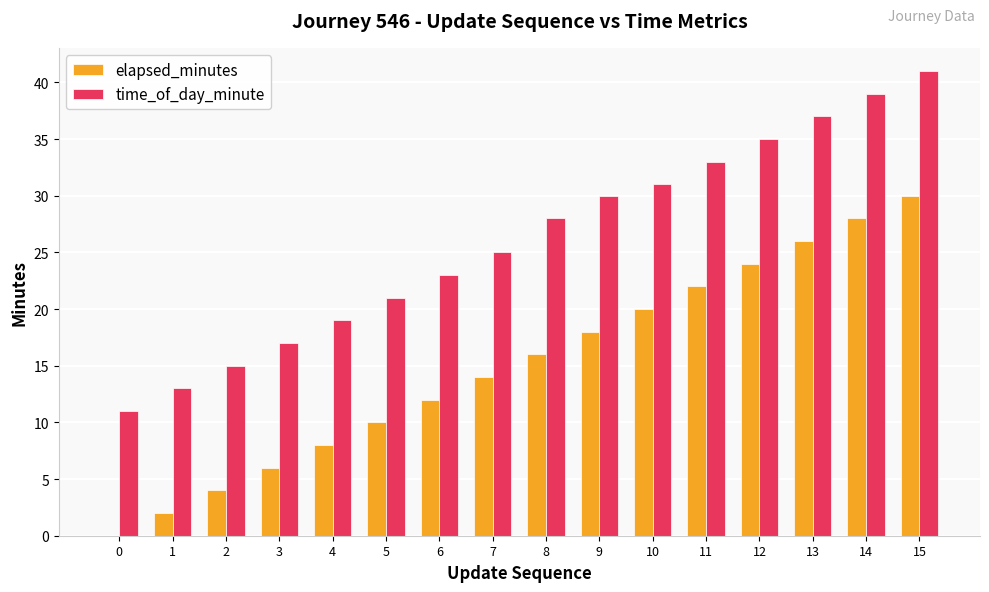

The time_of_day_minute series shows 27 at 3. True or false?

False